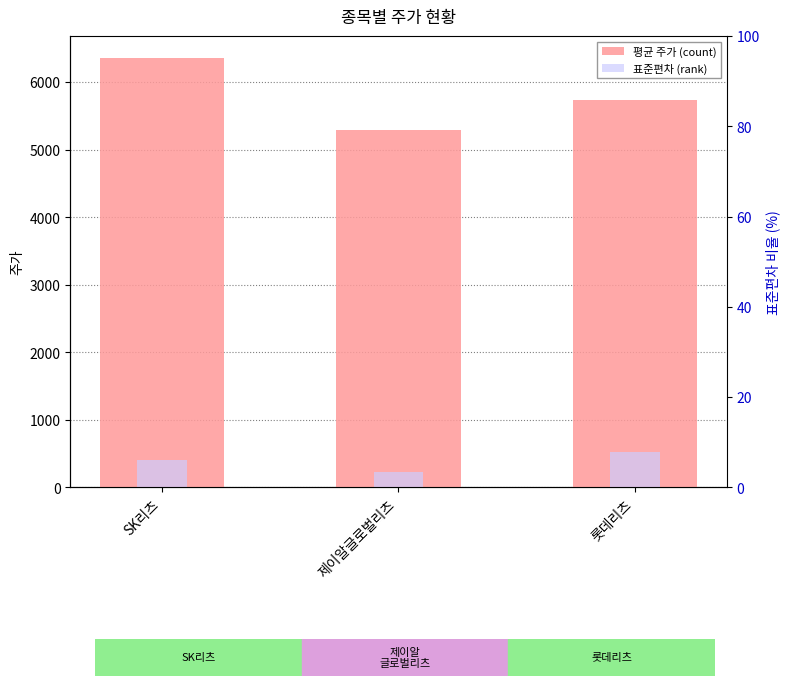

What is the sum of all 평균 주가 (count) values?

17399.0